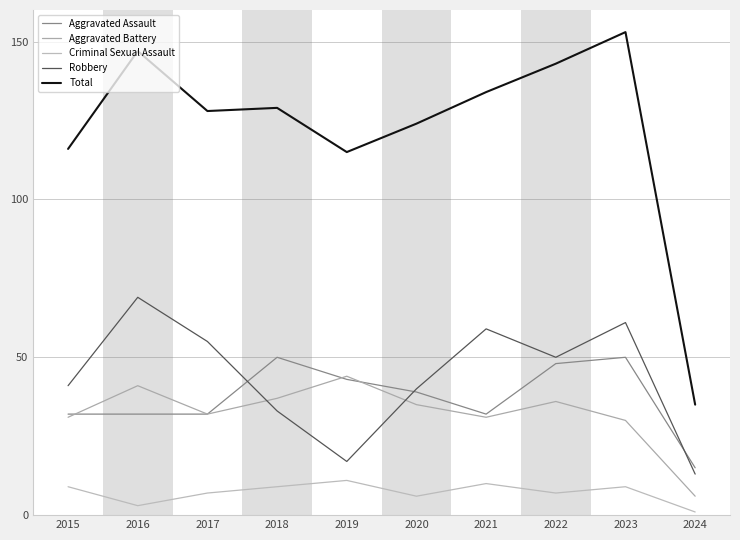

At which category does the chart reach its minimum across all series?

2024